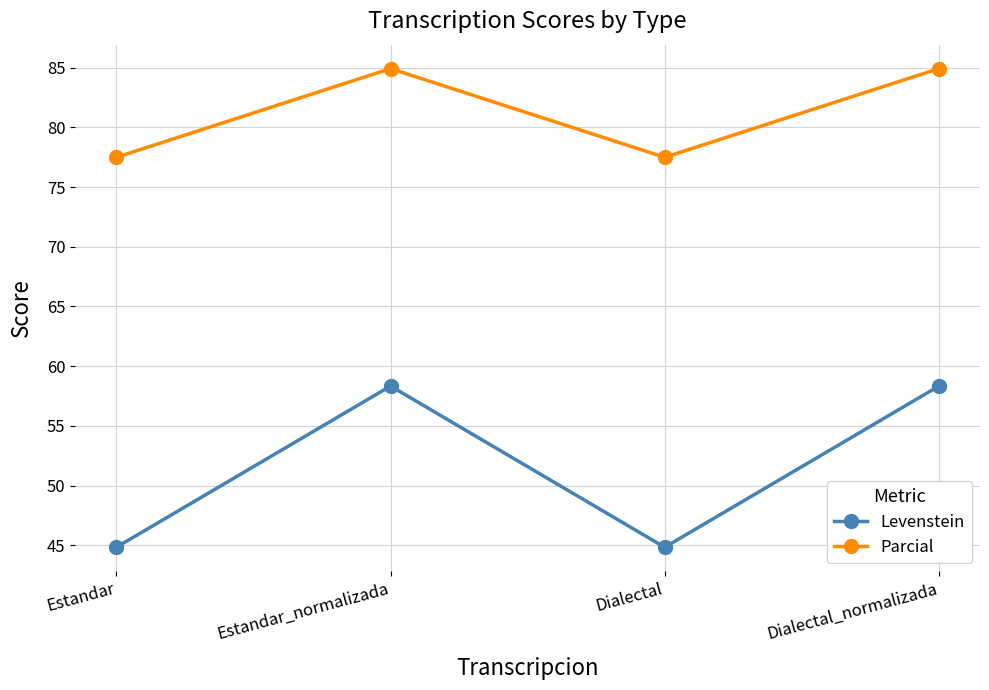

What are all the series names shown in the legend?

Levenstein, Parcial